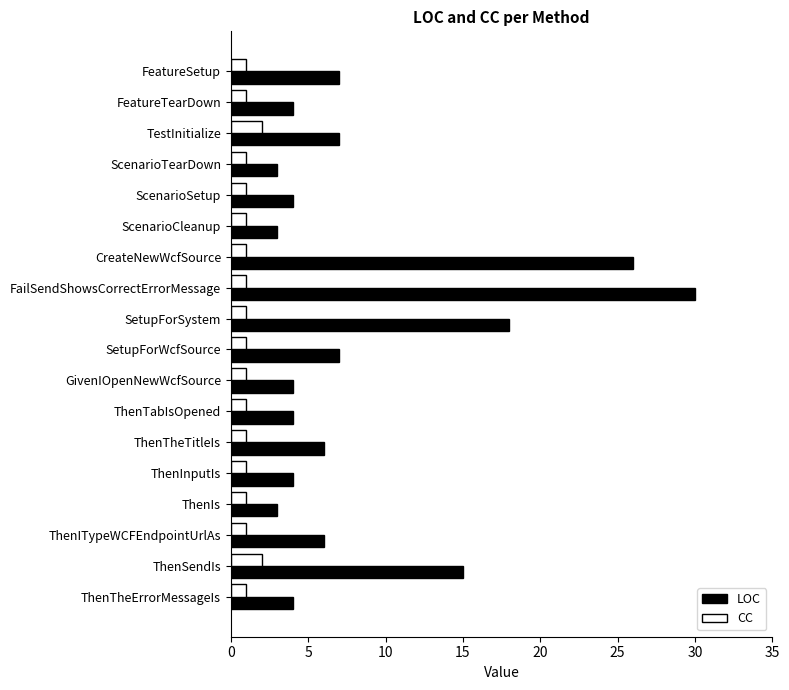

What is the difference between the LOC values at ThenSendIs and CreateNewWcfSource?

11